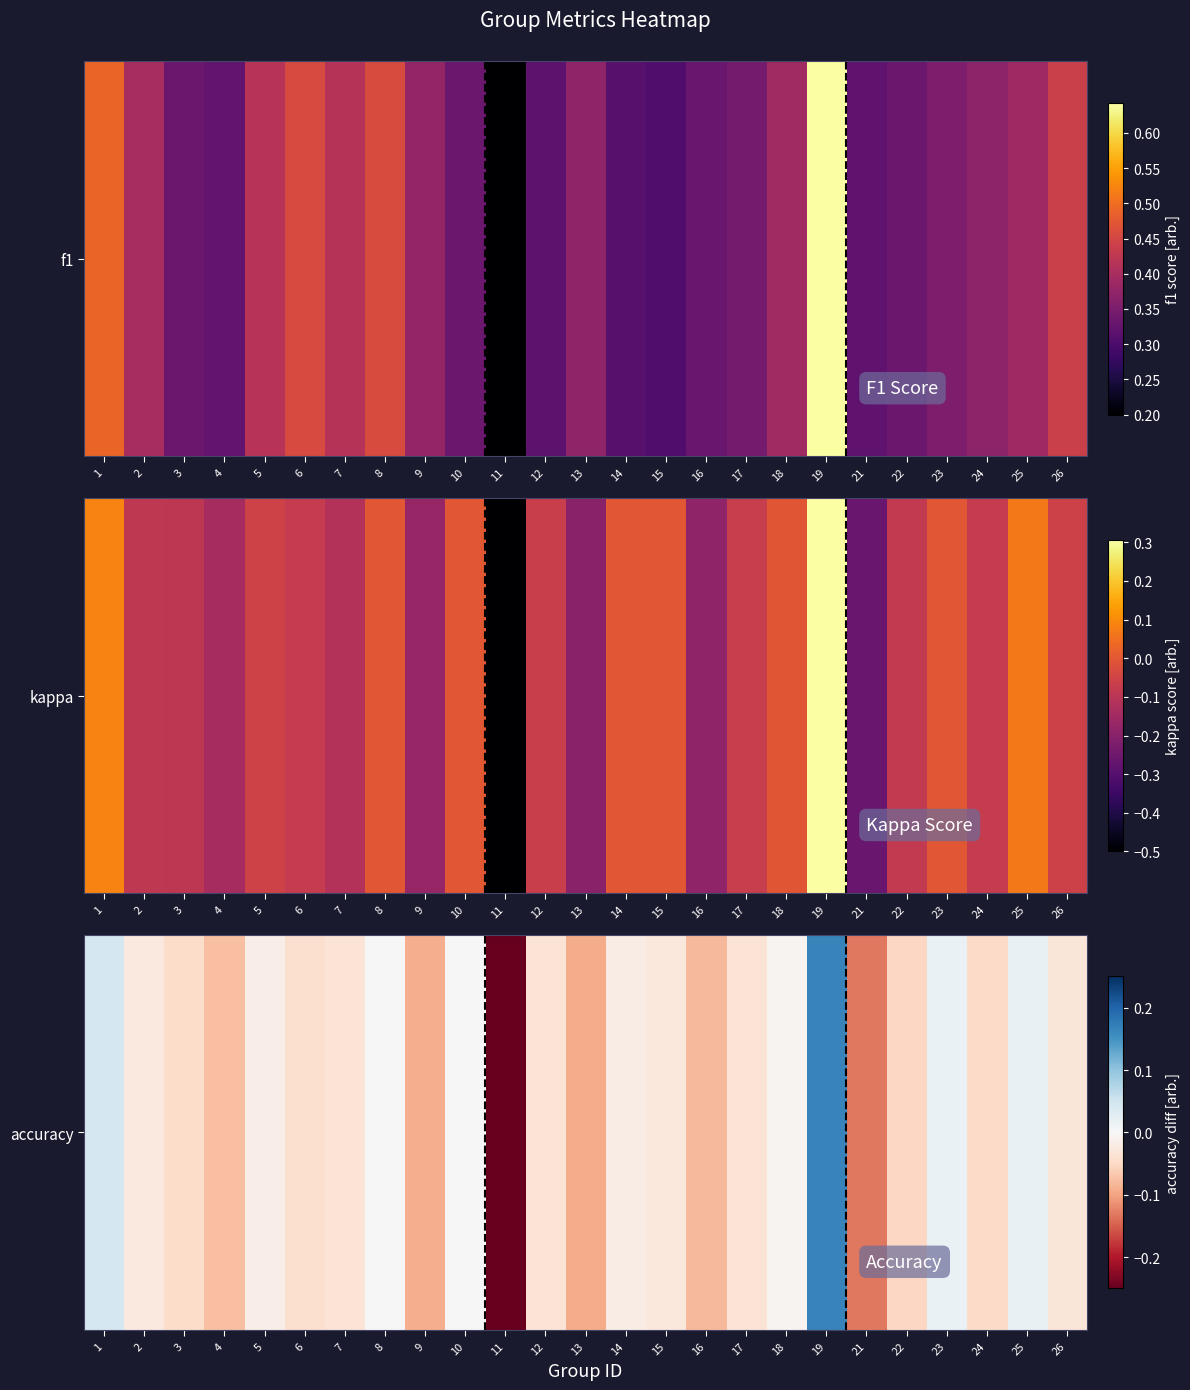

The chart shows a value of -0.0 at 14. True or false?

False